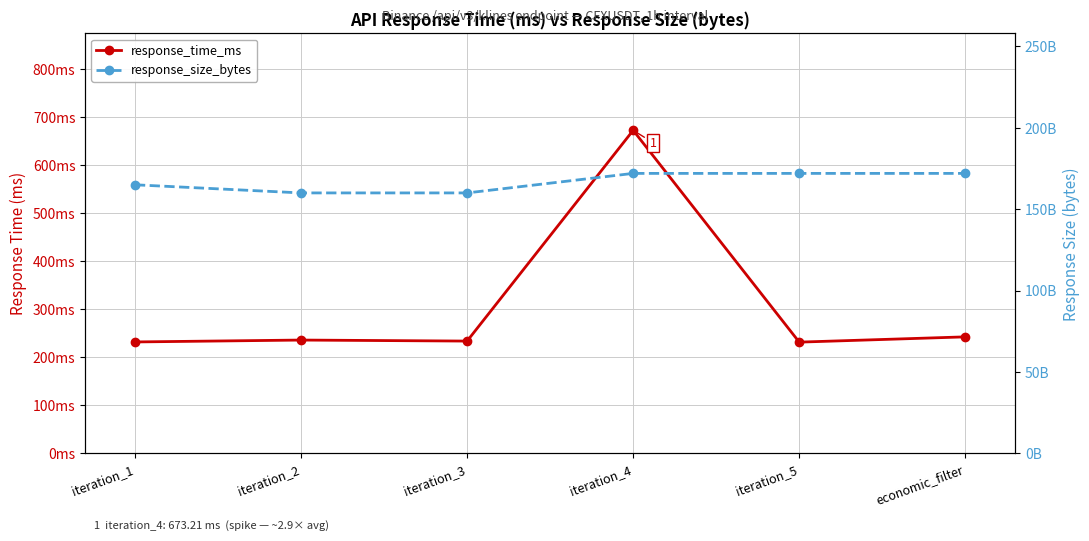

Reading left to right, extract all data points from this chart.

response_time_ms: iteration_1=232.1	iteration_2=236.1	iteration_3=233.9	iteration_4=673.2	iteration_5=231.7	economic_filter=242.7
response_size_bytes: iteration_1=165.0	iteration_2=160.0	iteration_3=160.0	iteration_4=172.0	iteration_5=172.0	economic_filter=172.0